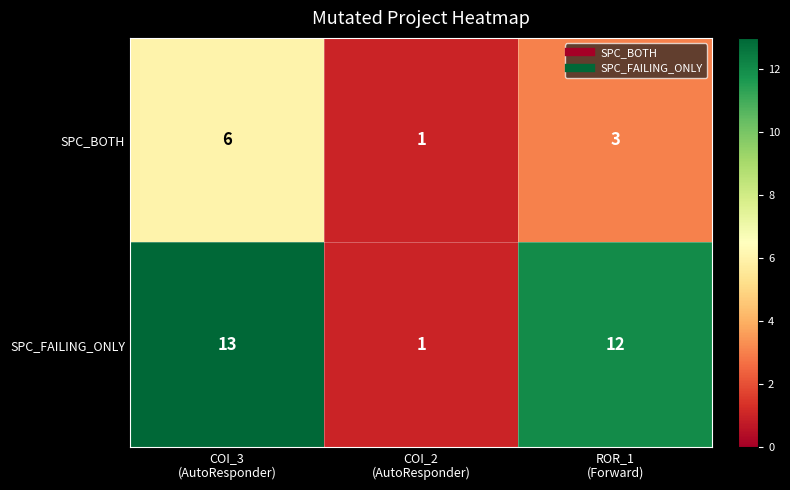

Count the SPC_BOTH values in the range 1 to 6.

3